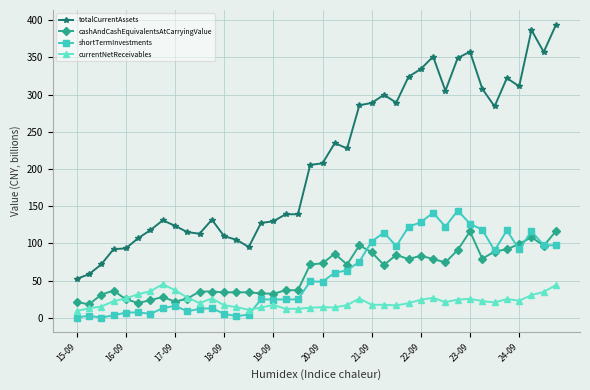

Rank the series by their maximum value, from highest to lowest.

totalCurrentAssets, shortTermInvestments, cashAndCashEquivalentsAtCarryingValue, currentNetReceivables